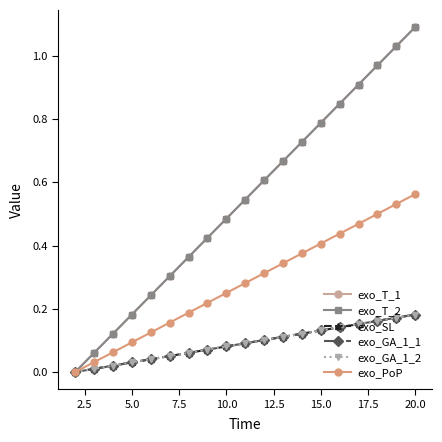

Is this an area chart (filled region under the line)?

No